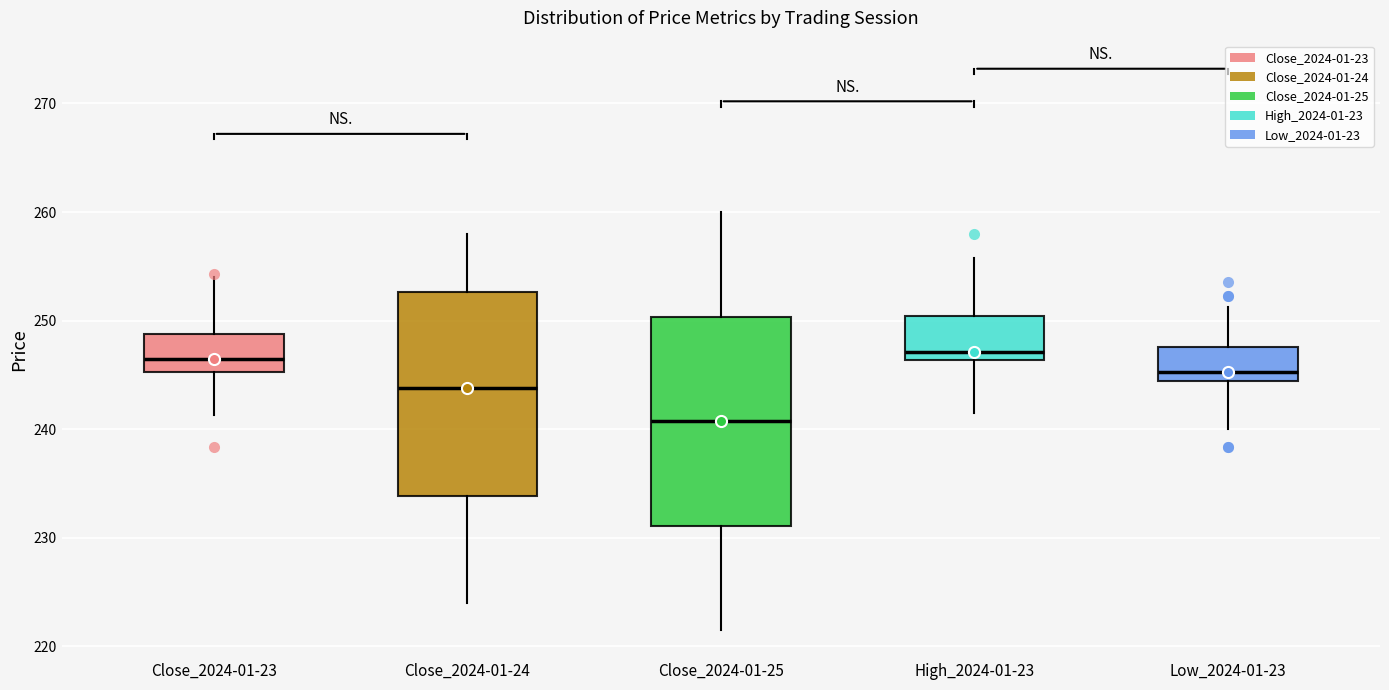

Reading left to right, transcribe this box plot: for each box, give where its median line is, the range the box spans, and where its two whiskers end, as read against the y-axis. The values are not printed on the chart, so give them approximately, as read against the axis.

Close_2024-01-23: median 246, box 245 to 249, whiskers 241 to 254
Close_2024-01-24: median 244, box 234 to 253, whiskers 224 to 258
Close_2024-01-25: median 241, box 231 to 250, whiskers 222 to 260
High_2024-01-23: median 247, box 246 to 250, whiskers 241 to 256
Low_2024-01-23: median 245, box 244 to 248, whiskers 240 to 251